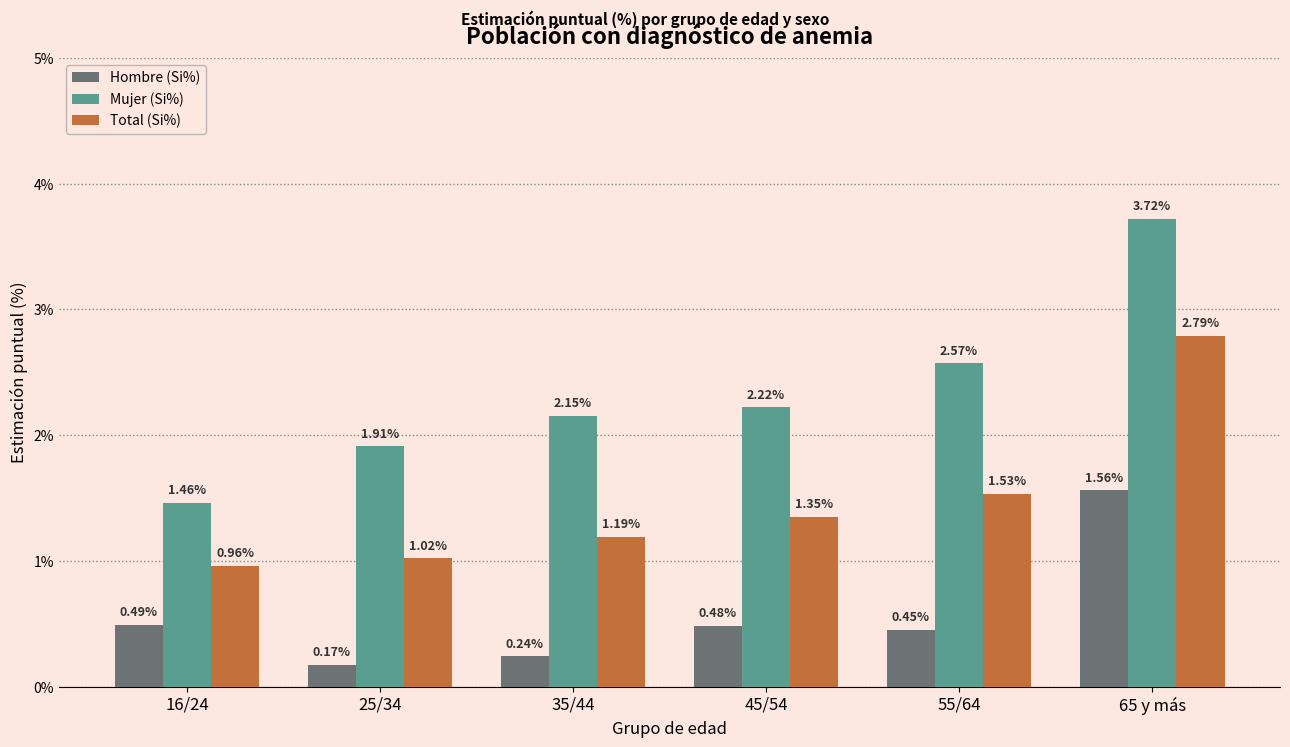

Which series changed the most between 25/34 and 65 y más?

Mujer (Si%)